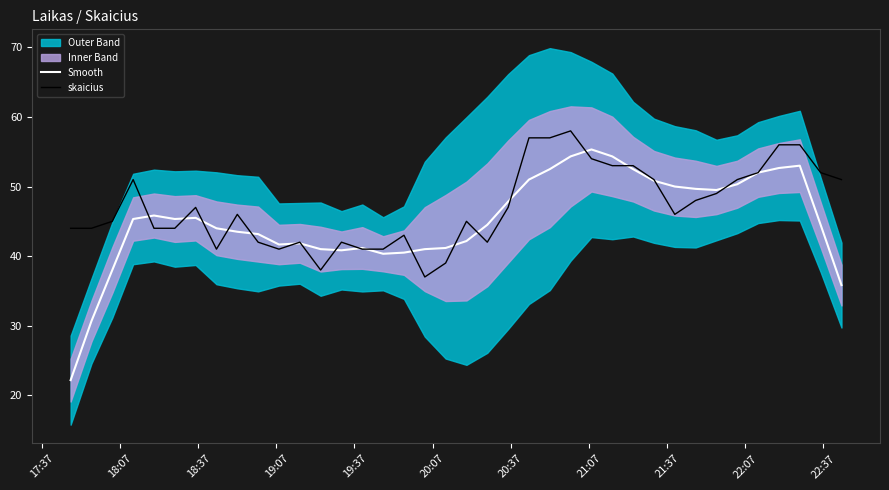

What is the minimum value for skaicius?

37.0